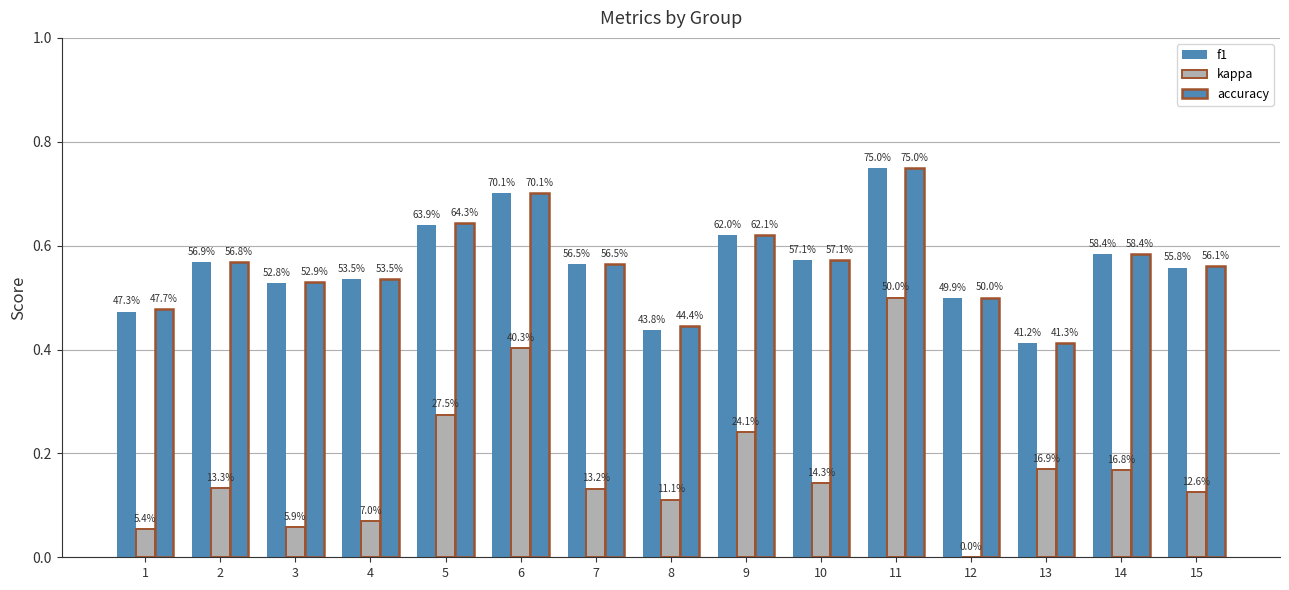

True or false: accuracy has a value of 0.5 at 3.

True